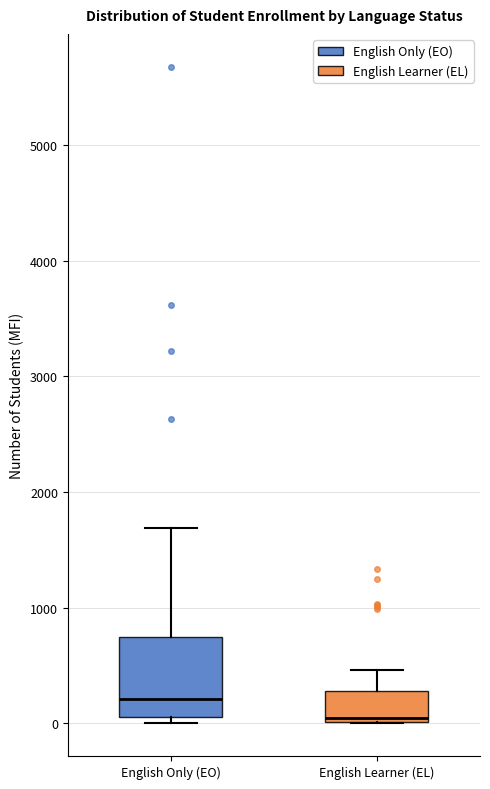

Reading left to right, read every box against the y-axis: the position of its median line, the range the box covers, and the ends of its whiskers. The values are not printed on the chart, so give them approximately, as read against the axis.

English Only (EO): median 200, box 100 to 700, whiskers 0 to 1700
English Learner (EL): median 0 (just above the box's lower edge), box 0 to 300, whiskers 0 to 500